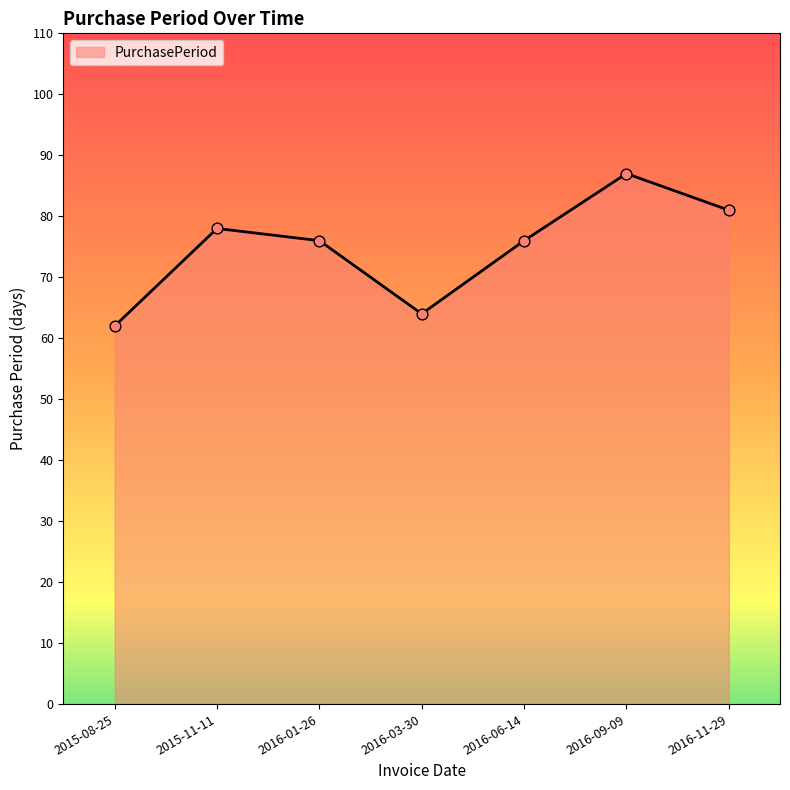

What is the change in value from 2016-03-30 to 2016-09-09?

+23